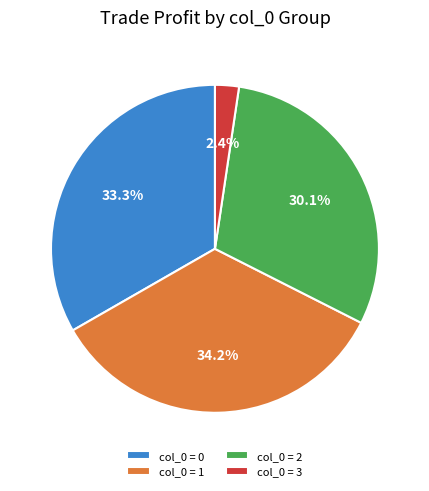

Combined, what portion of the pie is col_0 = 2 and col_0 = 3?

32.5%